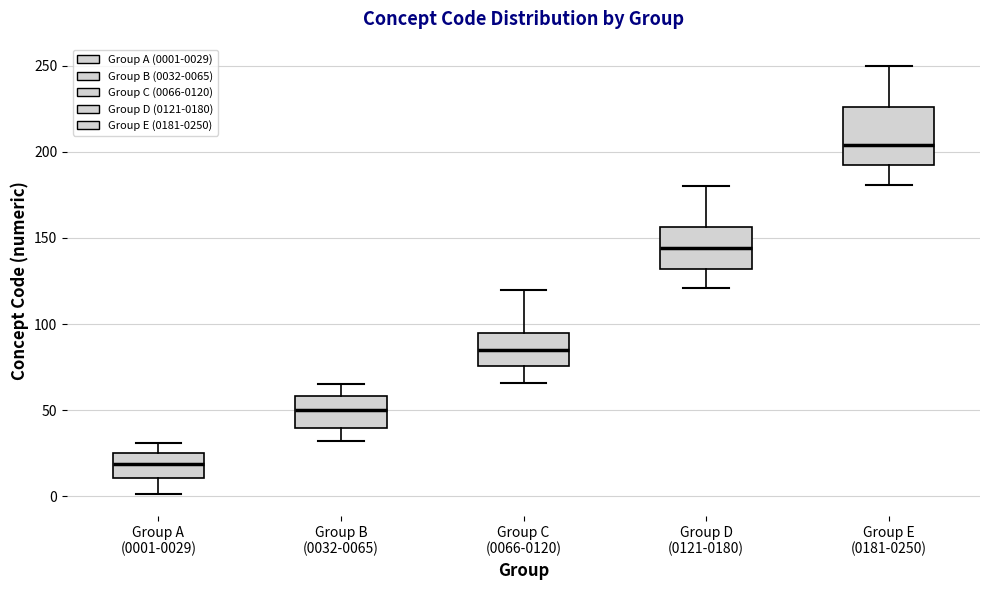

Reading left to right, read every box against the y-axis: the position of its median line, the range the box covers, and the ends of its whiskers. The values are not printed on the chart, so give them approximately, as read against the axis.

Group A (0001-0029): median 20, box 10 to 25, whiskers 0 to 30
Group B (0032-0065): median 50, box 40 to 60, whiskers 30 to 65
Group C (0066-0120): median 85, box 75 to 95, whiskers 65 to 120
Group D (0121-0180): median 145, box 130 to 155, whiskers 120 to 180
Group E (0181-0250): median 205, box 190 to 225, whiskers 180 to 250